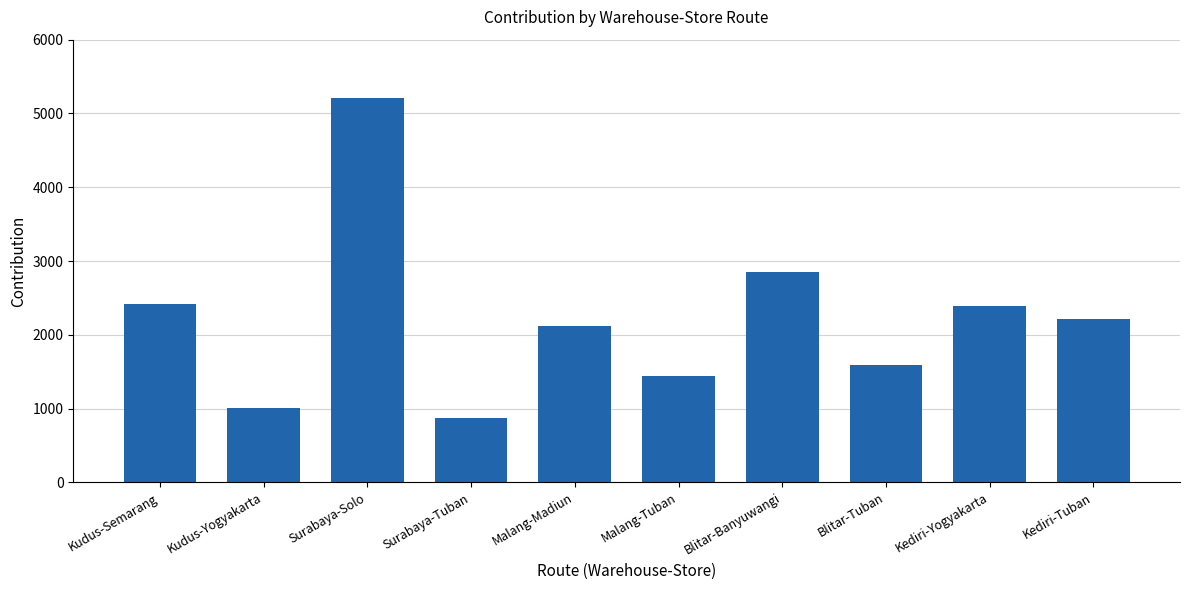

Reading left to right, transcribe all the data shown in this chart.

2421.0	1006.5	5208.0	871.0	2117.5	1446.0	2856.0	1585.5	2387.0	2214.0